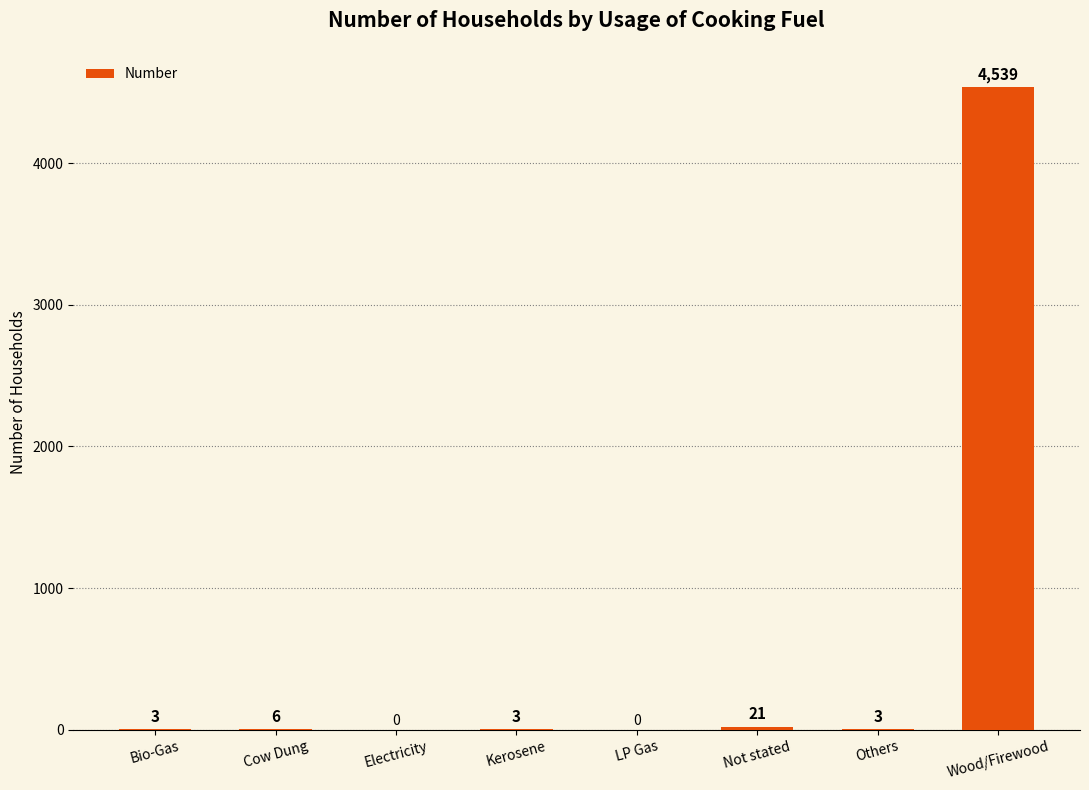

True or false: the data shows 3 at Bio-Gas.

True